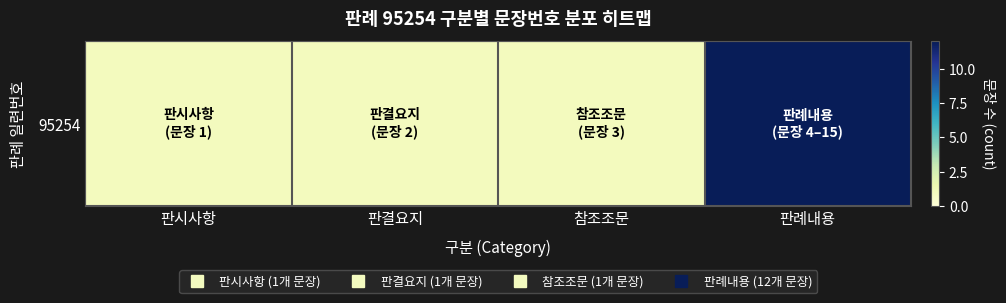

What is the average value?

4